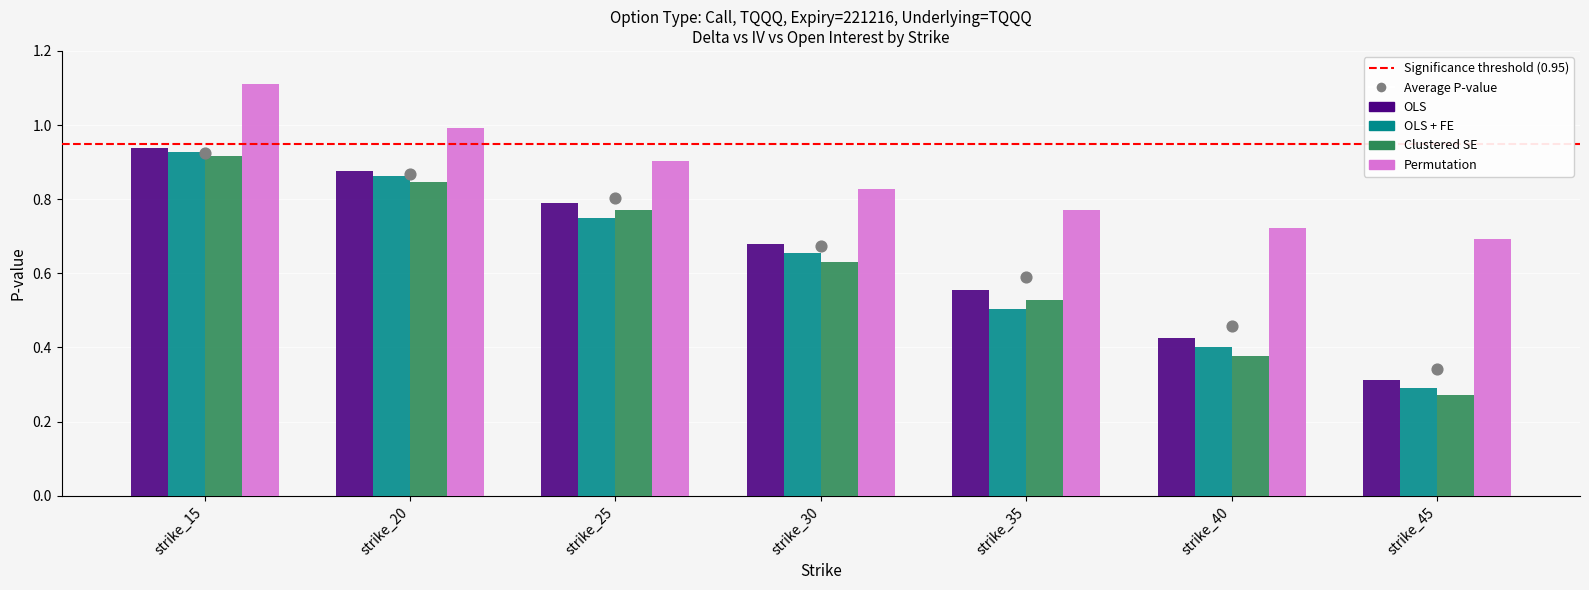

Which series contains the lowest Y value?

Clustered SE